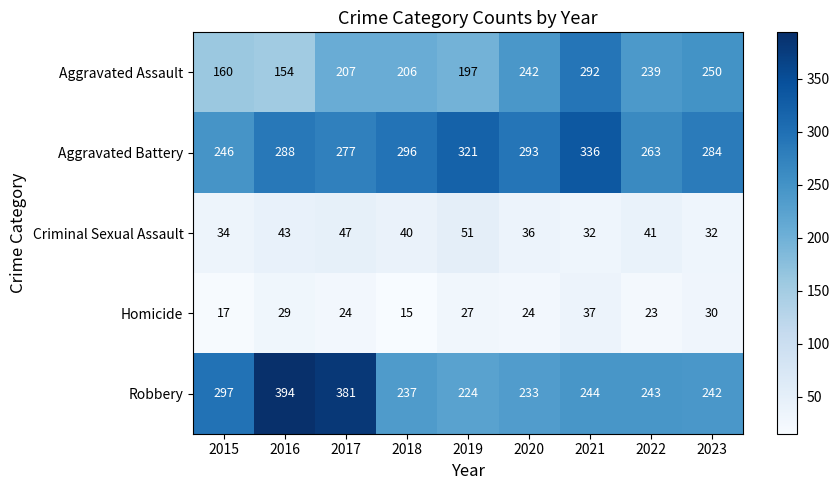

True or false: Aggravated Battery has a value of 139 at 2018.

False